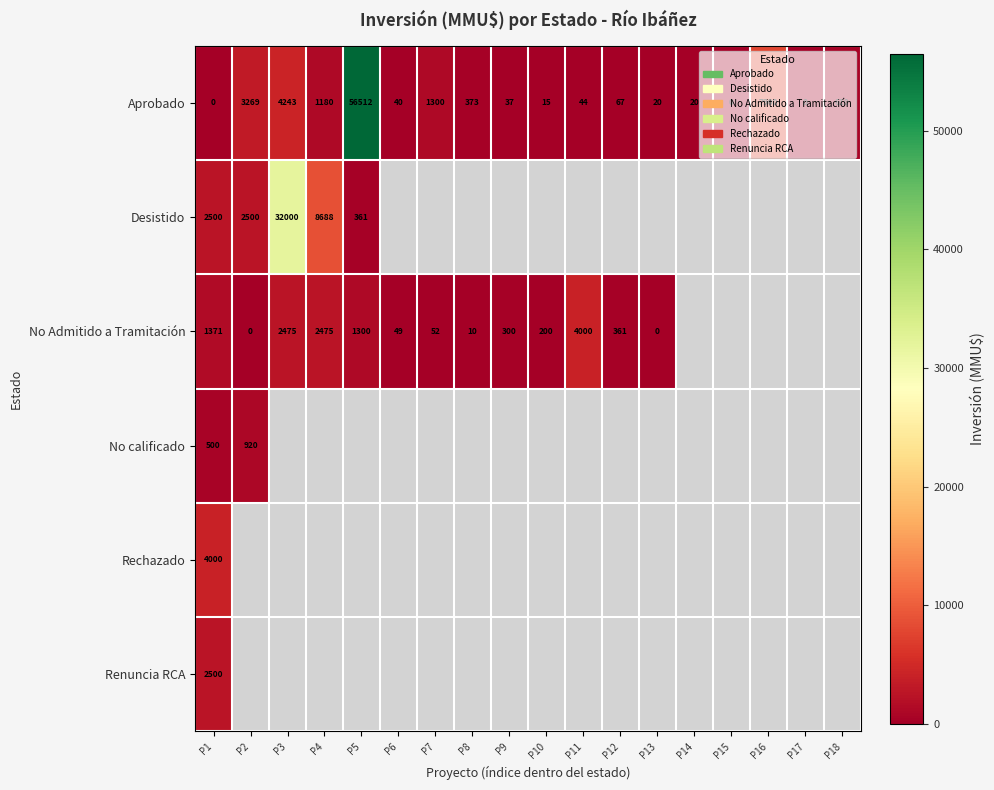

Where is Aprobado nearest to the value 28256?

P16